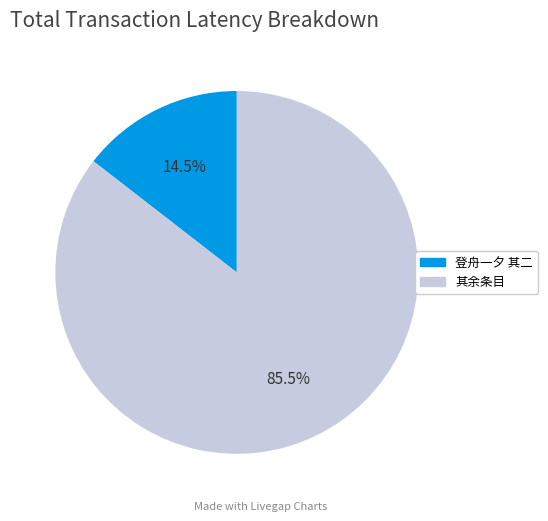

Count the number of slices in the pie.

2